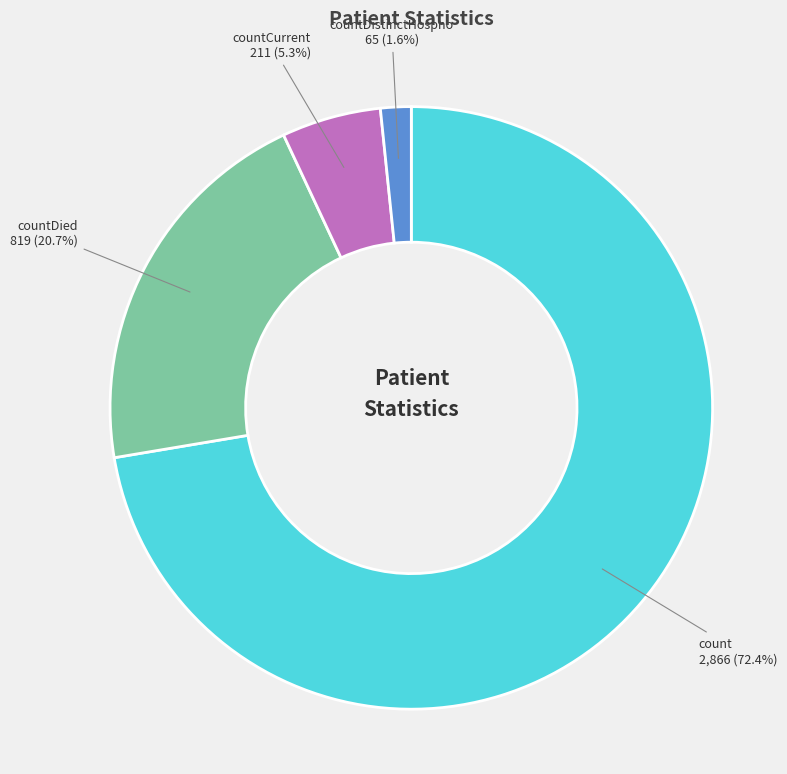

To the nearest percent, what is the difference between the countDied and countDistinctHospno slice percentages?

19%